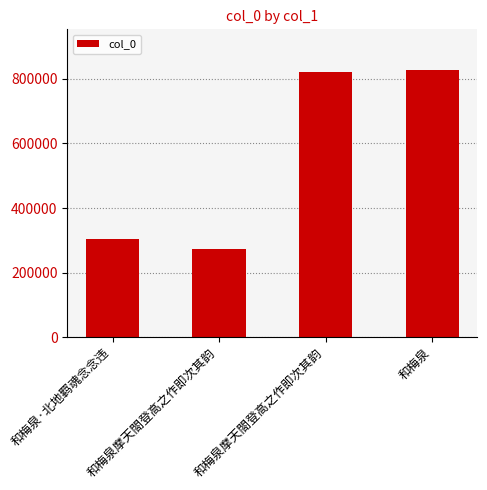

List the labels in order of value, smallest first.

和梅泉摩天閤登高之作即次其韵, 和梅泉·北地羁魂念念违, 和梅泉摩天閤登高之作即次其韵, 和梅泉